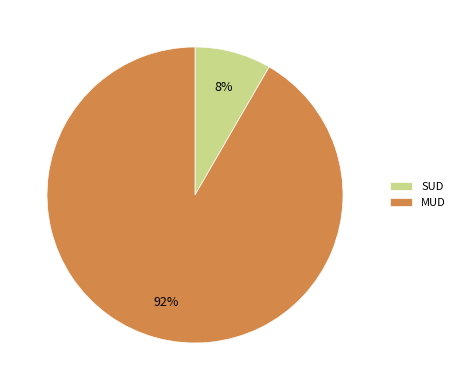

True or false: SUD accounts for 1% of the total.

False